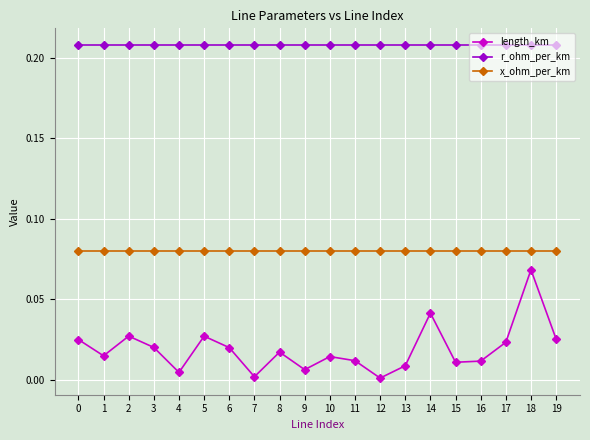

Which series has the widest spread of values?

length_km